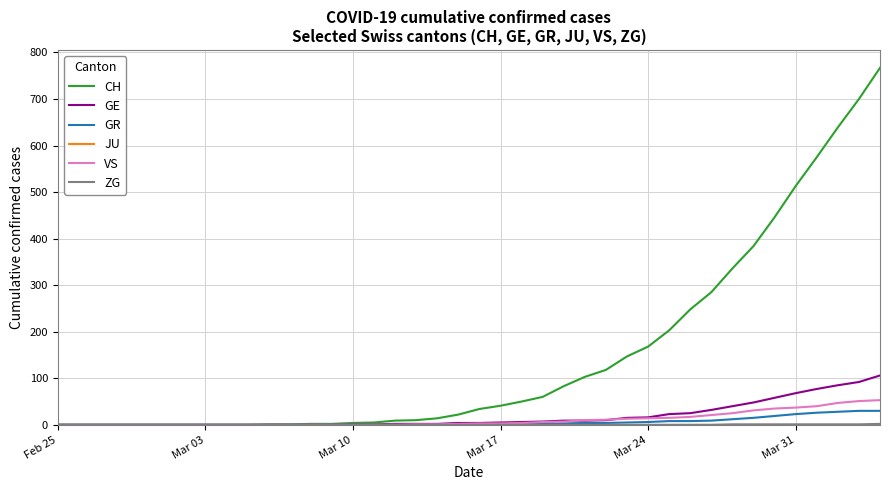

How many lines are shown in the chart?

6